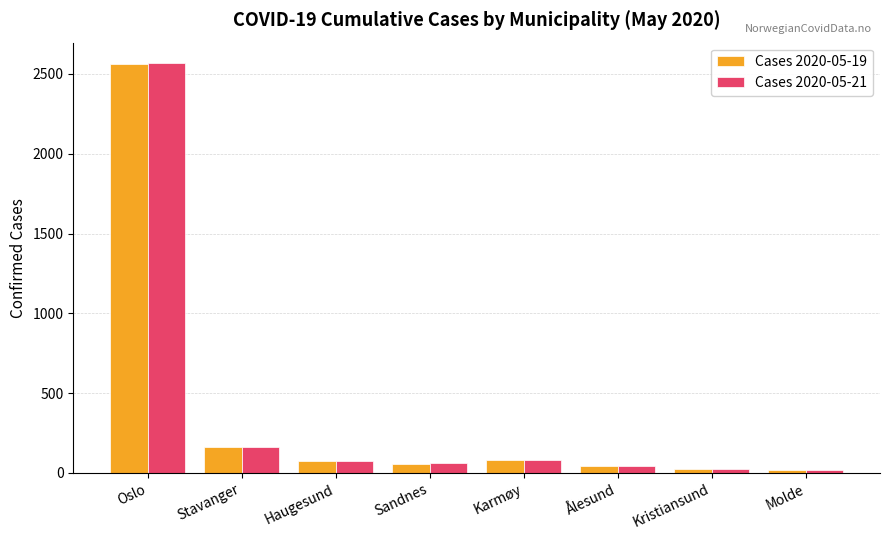

What is the difference between the Cases 2020-05-19 values at Molde and Haugesund?

58